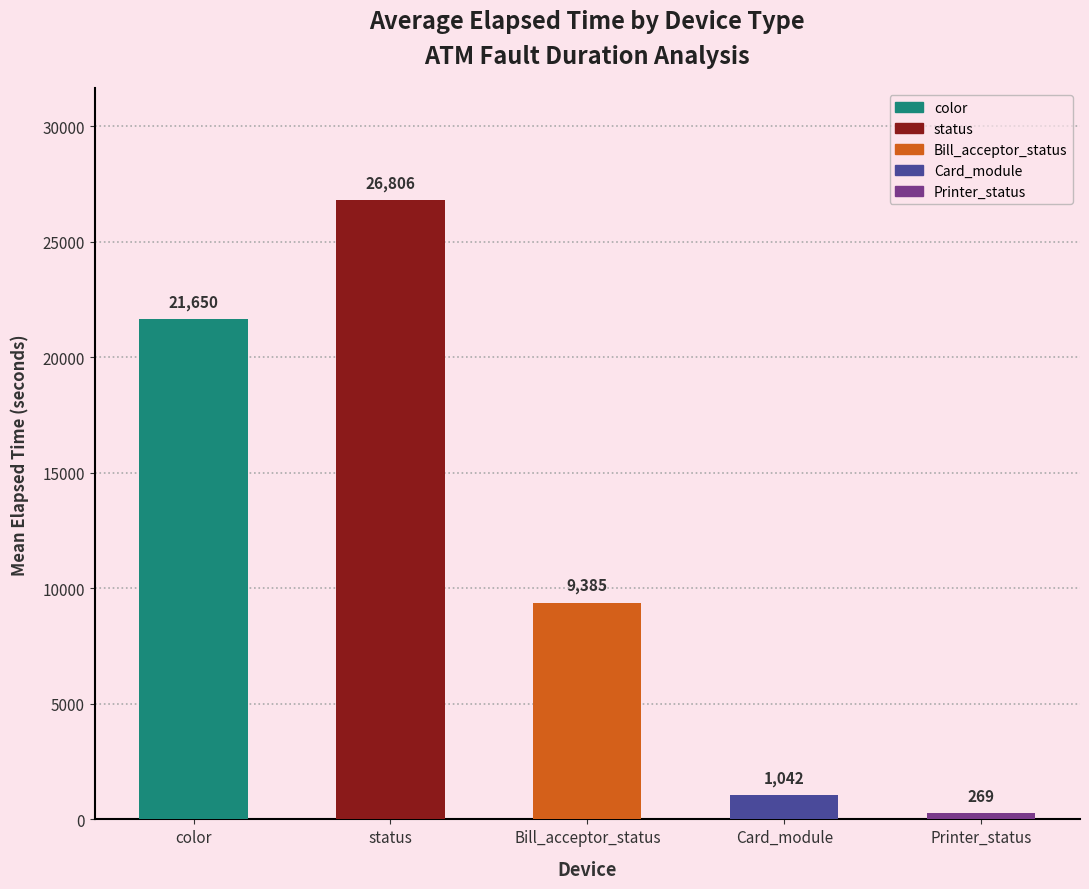

Read the value at Card_module.

1042